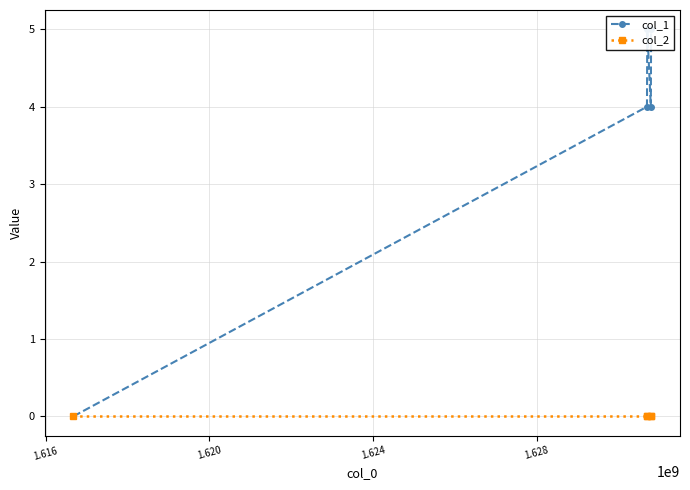

How many categories are shown in the chart?

5